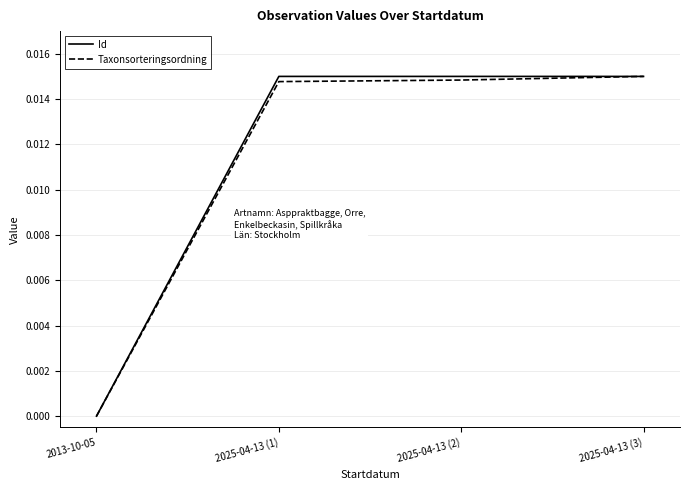

Count the number of categories in the chart.

4